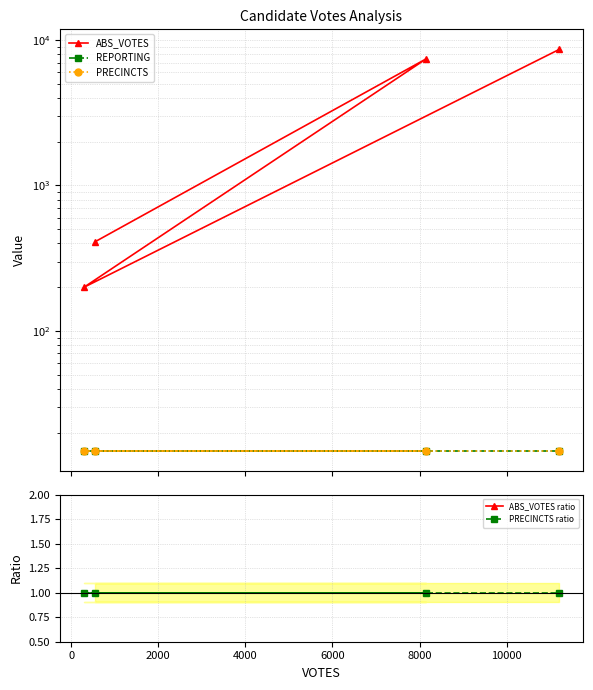

Reading left to right, transcribe all the data shown in this chart.

ABS_VOTES: 411.0	7451.0	199.0	8631.0
REPORTING: 15.0	15.0	15.0	15.0
PRECINCTS: 15.0	15.0	15.0	15.0
ABS_VOTES ratio: 4.8	86.3	2.3	100.0
PRECINCTS ratio: 1.0	1.0	1.0	1.0